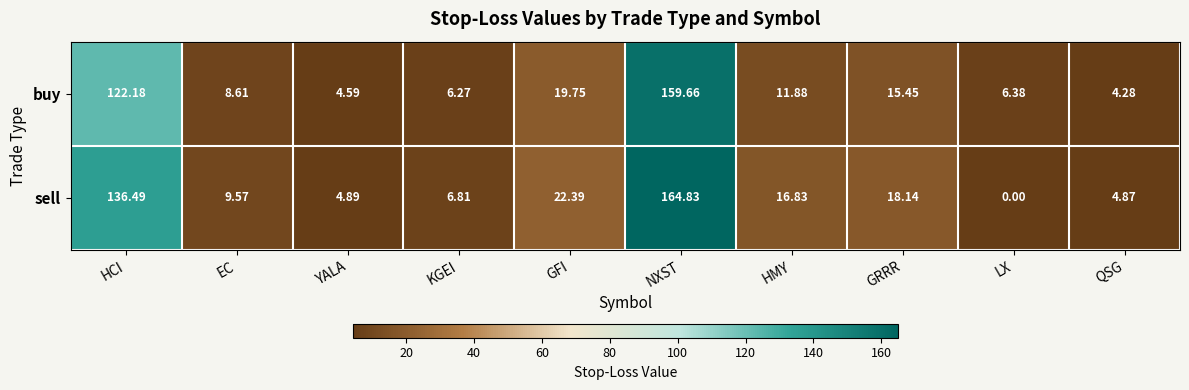

At NXST, list the series in order from largest to smallest.

sell, buy